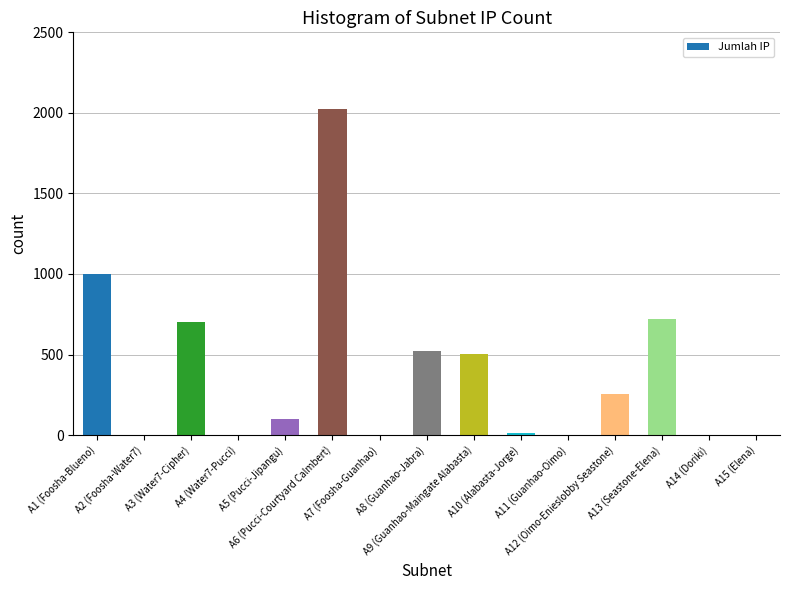

What is the sum of all values?

5845